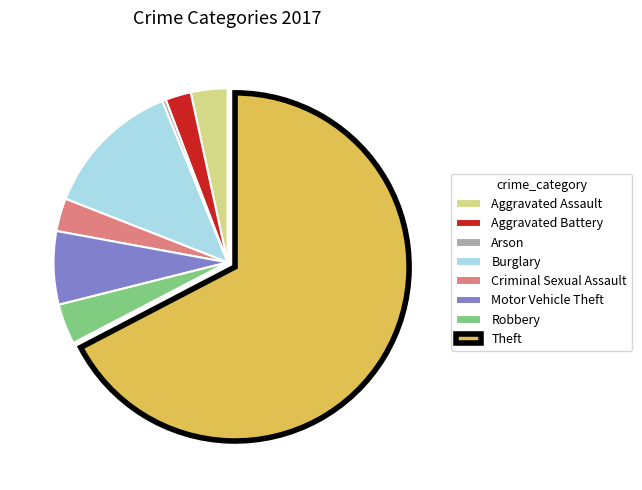

True or false: Robbery accounts for 18% of the total.

False